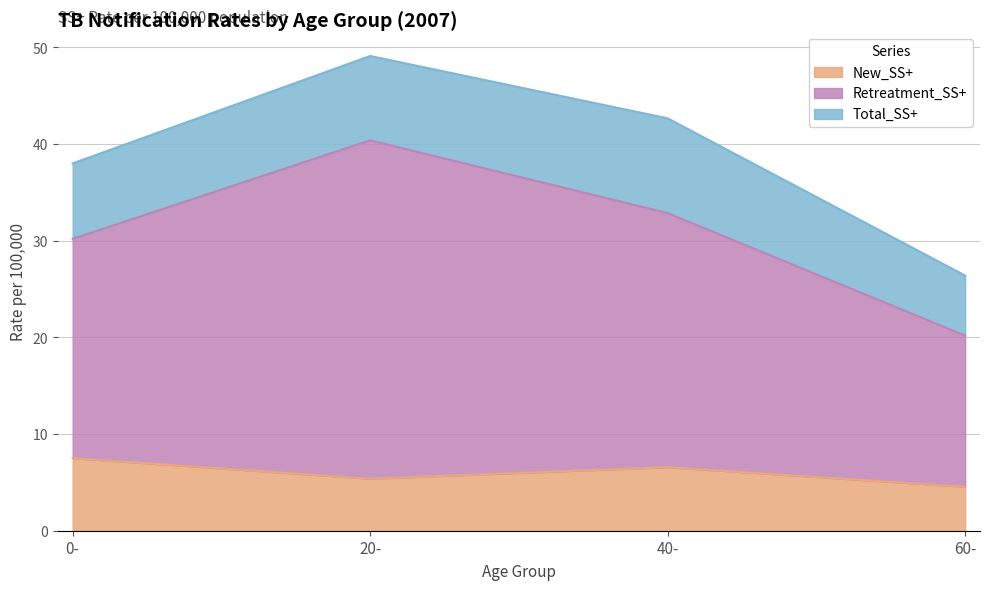

The New_SS+ series shows 12.0 at 0-. True or false?

False